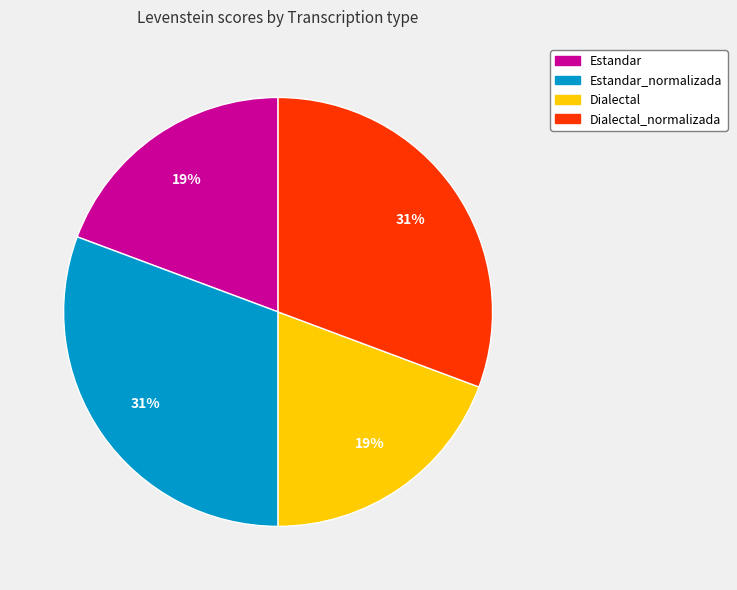

How many slices are in this pie chart?

4